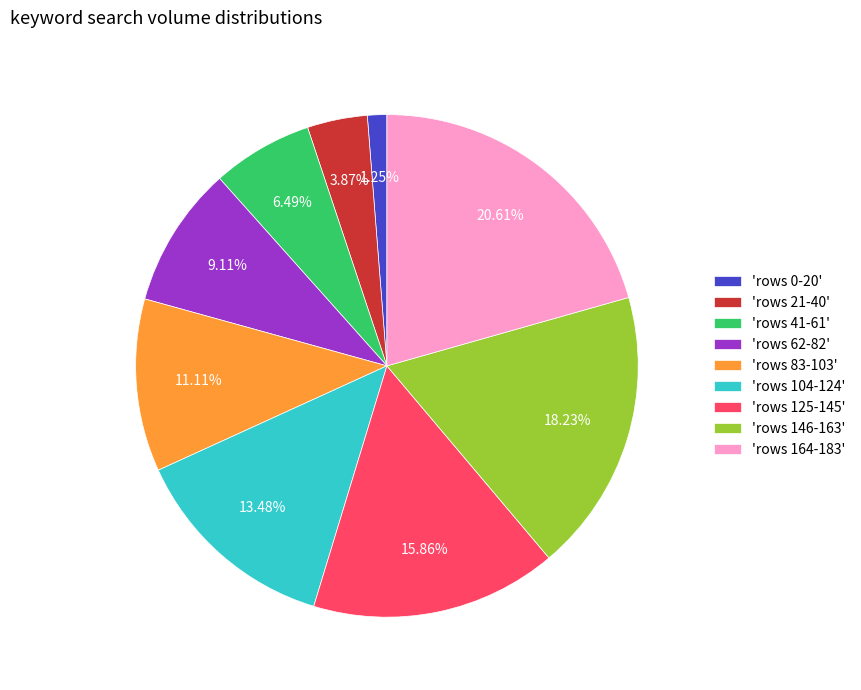

Is there any slice that represents more than half of the pie?

No